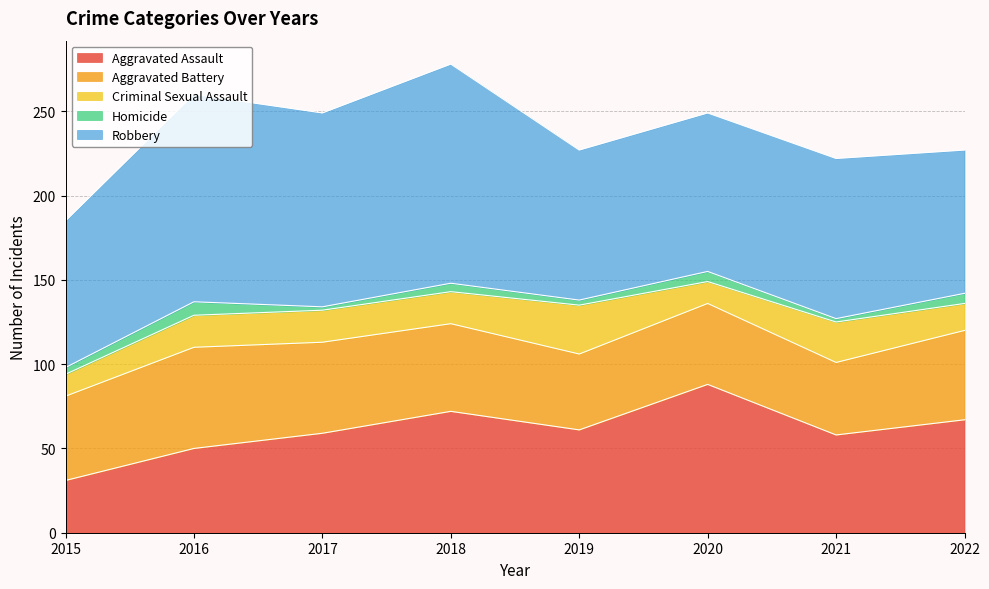

How many values in the Aggravated Battery series are below 52?

4